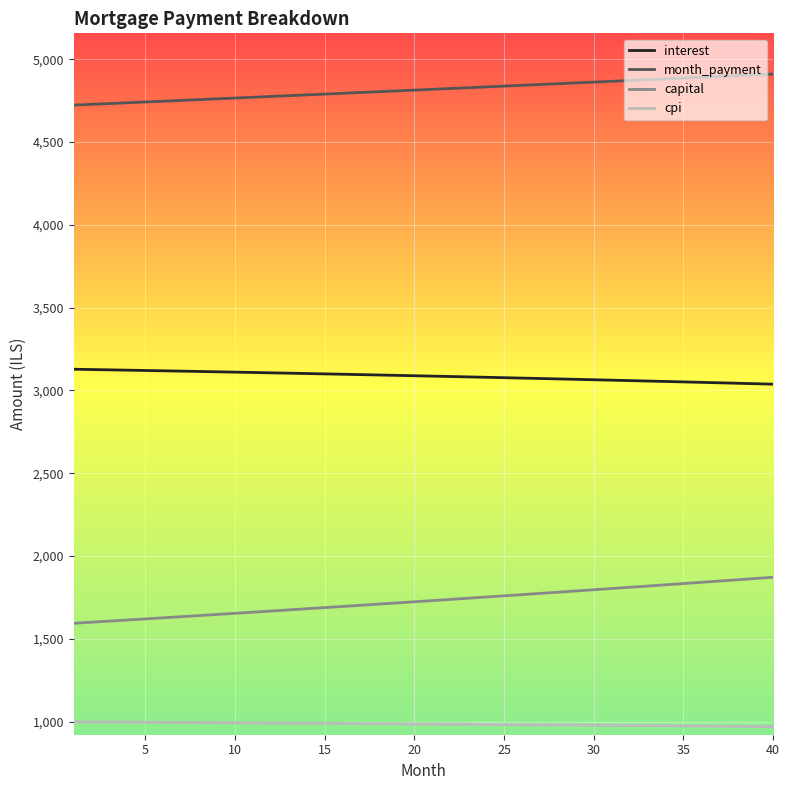

What is the highest value of the cpi series?

999.4